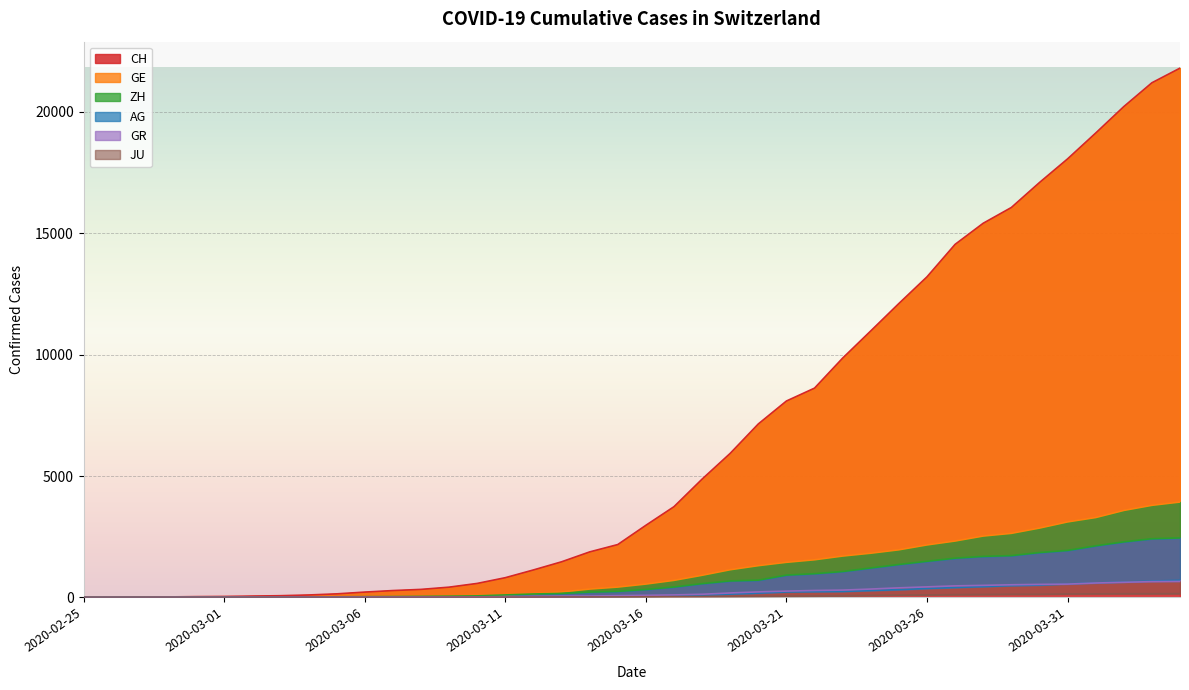

Reading left to right, transcribe all the data shown in this chart.

CH: 2020-02-25=0	2020-02-26=5	2020-02-27=9	2020-02-28=19	2020-02-29=31	2020-03-01=38	2020-03-02=54	2020-03-03=69	2020-03-04=99	2020-03-05=145	2020-03-06=218	2020-03-07=281	2020-03-08=329	2020-03-09=421	2020-03-10=575	2020-03-11=811	2020-03-12=1130	2020-03-13=1465	2020-03-14=1873	2020-03-15=2176	2020-03-16=2969	2020-03-17=3736	2020-03-18=4872	2020-03-19=5933	2020-03-20=7145	2020-03-21=8090	2020-03-22=8621	2020-03-23=9858	2020-03-24=10978	2020-03-25=12107	2020-03-26=13206	2020-03-27=14544	2020-03-28=15414	2020-03-29=16062	2020-03-30=17090	2020-03-31=18065	2020-04-01=19129	2020-04-02=20219	2020-04-03=21201	2020-04-04=21804
GE: 2020-02-25=0	2020-02-26=1	2020-02-27=1	2020-02-28=4	2020-02-29=8	2020-03-01=9	2020-03-02=10	2020-03-03=13	2020-03-04=15	2020-03-05=20	2020-03-06=29	2020-03-07=42	2020-03-08=44	2020-03-09=59	2020-03-10=79	2020-03-11=112	2020-03-12=153	2020-03-13=224	2020-03-14=343	2020-03-15=425	2020-03-16=549	2020-03-17=701	2020-03-18=911	2020-03-19=1139	2020-03-20=1307	2020-03-21=1445	2020-03-22=1549	2020-03-23=1703	2020-03-24=1820	2020-03-25=1960	2020-03-26=2161	2020-03-27=2322	2020-03-28=2527	2020-03-29=2638	2020-03-30=2855	2020-03-31=3109	2020-04-01=3289	2020-04-02=3582	2020-04-03=3793	2020-04-04=3928
ZH: 2020-02-25=0	2020-02-26=0	2020-02-27=2	2020-02-28=2	2020-02-29=6	2020-03-01=7	2020-03-02=10	2020-03-03=13	2020-03-04=15	2020-03-05=23	2020-03-06=29	2020-03-07=34	2020-03-08=40	2020-03-09=49	2020-03-10=62	2020-03-11=101	2020-03-12=140	2020-03-13=163	2020-03-14=218	2020-03-15=250	2020-03-16=326	2020-03-17=429	2020-03-18=568	2020-03-19=679	2020-03-20=711	2020-03-21=919	2020-03-22=978	2020-03-23=1067	2020-03-24=1213	2020-03-25=1357	2020-03-26=1489	2020-03-27=1616	2020-03-28=1690	2020-03-29=1722	2020-03-30=1848	2020-03-31=1936	2020-04-01=2125	2020-04-02=2289	2020-04-03=2417	2020-04-04=2450
AG: 2020-02-25=0	2020-02-26=1	2020-02-27=1	2020-02-28=1	2020-02-29=3	2020-03-01=4	2020-03-02=7	2020-03-03=7	2020-03-04=10	2020-03-05=11	2020-03-06=12	2020-03-07=14	2020-03-08=14	2020-03-09=15	2020-03-10=18	2020-03-11=20	2020-03-12=27	2020-03-13=30	2020-03-14=33	2020-03-15=43	2020-03-16=56	2020-03-17=69	2020-03-18=96	2020-03-19=134	2020-03-20=175	2020-03-21=223	2020-03-22=235	2020-03-23=245	2020-03-24=283	2020-03-25=318	2020-03-26=367	2020-03-27=407	2020-03-28=444	2020-03-29=485	2020-03-30=506	2020-03-31=554	2020-04-01=596	2020-04-02=631	2020-04-03=673	2020-04-04=702
GR: 2020-02-25=0	2020-02-26=2	2020-02-27=2	2020-02-28=6	2020-02-29=6	2020-03-01=6	2020-03-02=9	2020-03-03=9	2020-03-04=12	2020-03-05=14	2020-03-06=16	2020-03-07=17	2020-03-08=18	2020-03-09=18	2020-03-10=22	2020-03-11=31	2020-03-12=43	2020-03-13=53	2020-03-14=56	2020-03-15=71	2020-03-16=84	2020-03-17=101	2020-03-18=128	2020-03-19=182	2020-03-20=226	2020-03-21=258	2020-03-22=284	2020-03-23=300	2020-03-24=343	2020-03-25=393	2020-03-26=433	2020-03-27=474	2020-03-28=495	2020-03-29=519	2020-03-30=535	2020-03-31=547	2020-04-01=592	2020-04-02=622	2020-04-03=649	2020-04-04=657
JU: 2020-02-25=0	2020-02-26=0	2020-02-27=1	2020-02-28=1	2020-02-29=1	2020-03-01=1	2020-03-02=1	2020-03-03=2	2020-03-04=2	2020-03-05=4	2020-03-06=4	2020-03-07=5	2020-03-08=5	2020-03-09=7	2020-03-10=7	2020-03-11=7	2020-03-12=12	2020-03-13=17	2020-03-14=18	2020-03-15=19	2020-03-16=25	2020-03-17=29	2020-03-18=32	2020-03-19=36	2020-03-20=44	2020-03-21=54	2020-03-22=61	2020-03-23=69	2020-03-24=82	2020-03-25=92	2020-03-26=100	2020-03-27=114	2020-03-28=119	2020-03-29=127	2020-03-30=128	2020-03-31=140	2020-04-01=145	2020-04-02=149	2020-04-03=149	2020-04-04=154